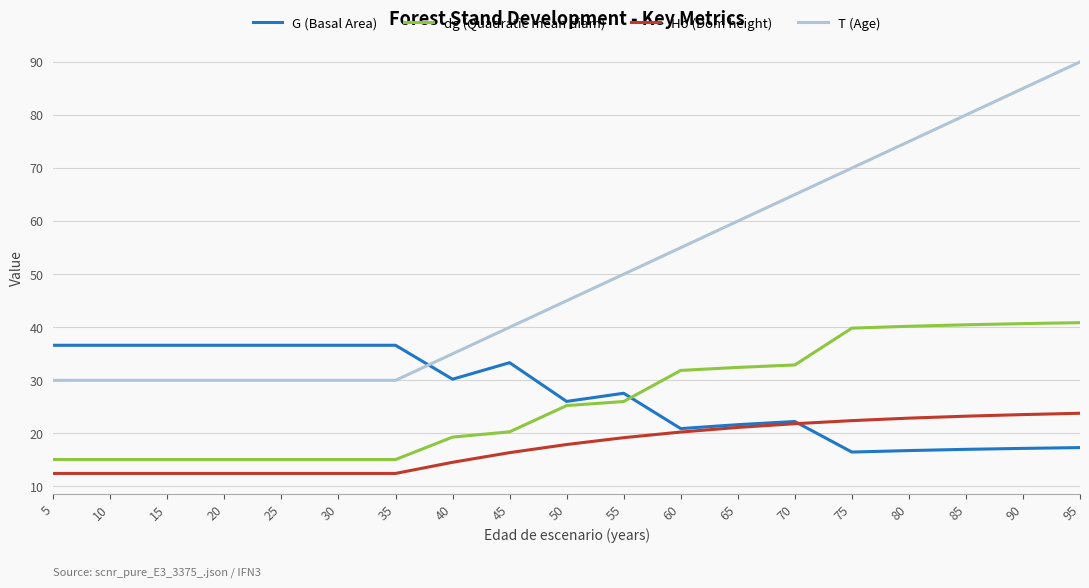

Is it true that G (Basal Area) equals 11.2 at 60?

False